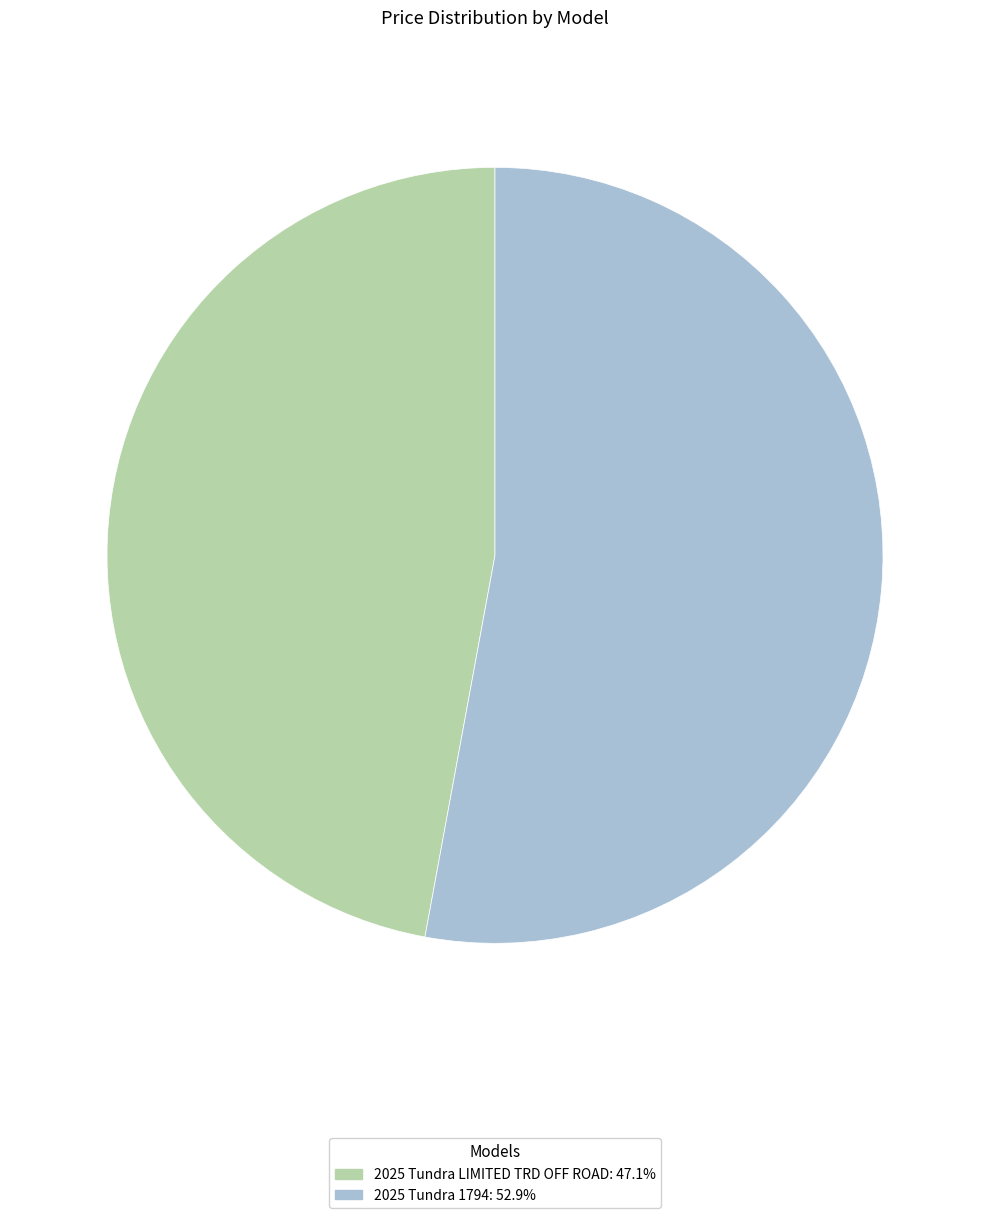

Does 2025 Tundra 1794 account for over 50% of the chart?

Yes